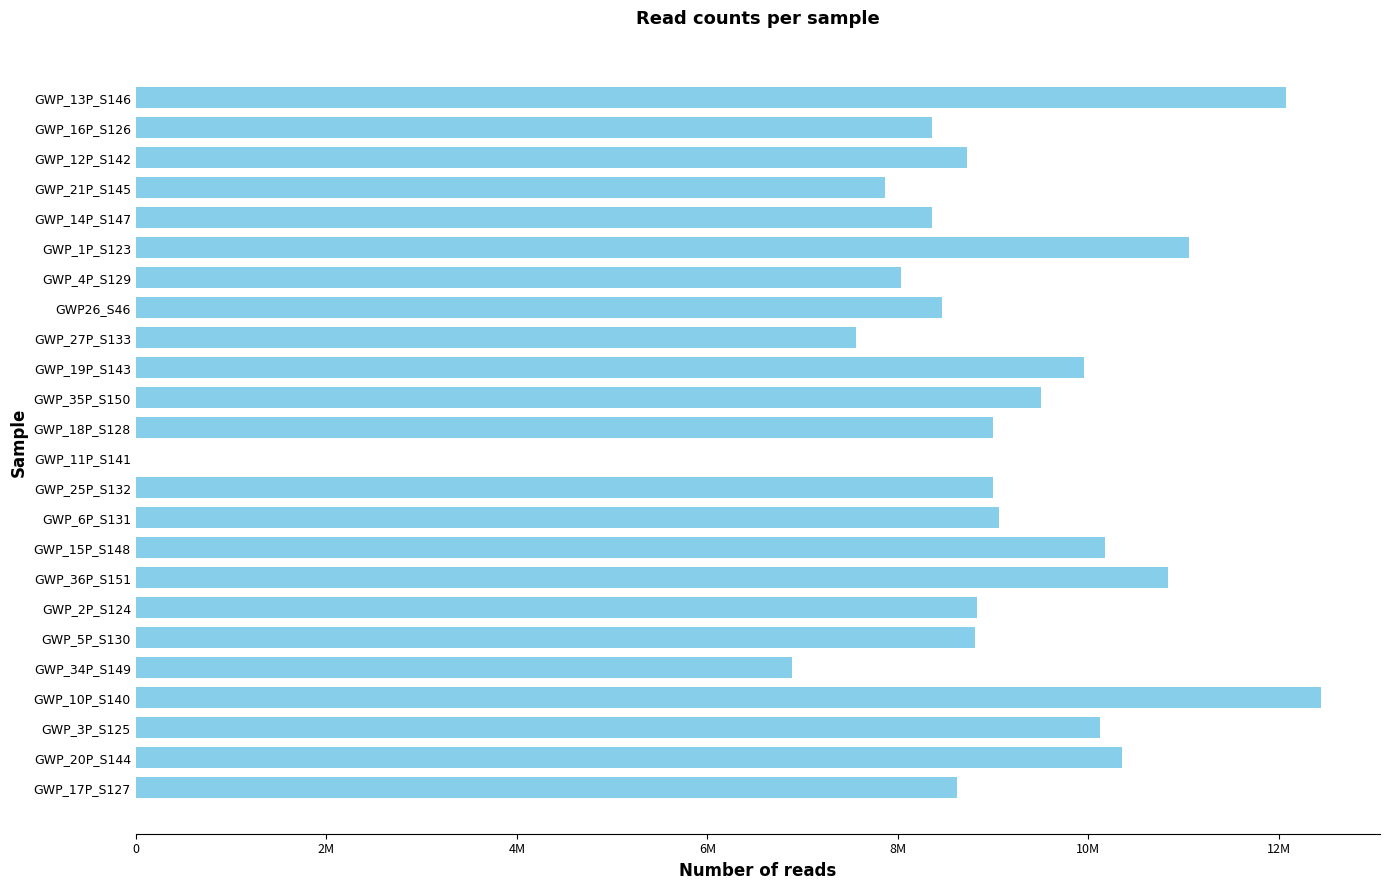

Count the number of data series in this chart.

1